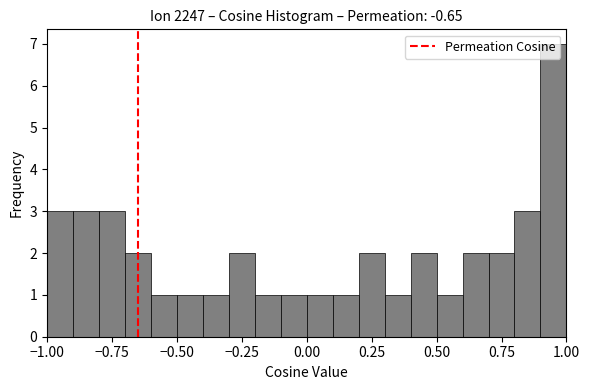

Read against the x-axis, roughly where is the centre of the tallest bar?

0.95